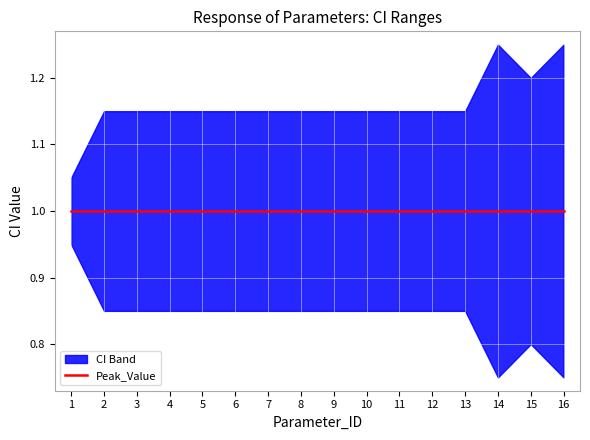

What is the maximum value for Peak_Value?

1.0